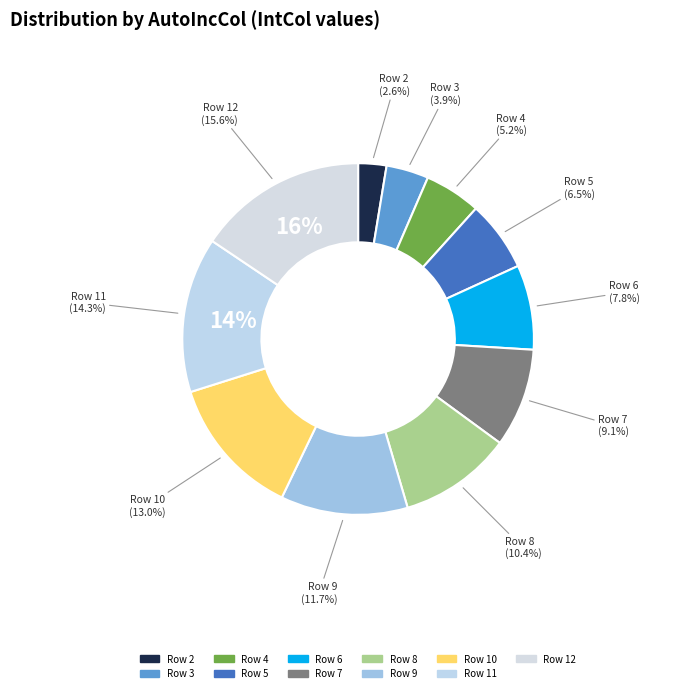

What is the change in value from 8 to 9?

+1